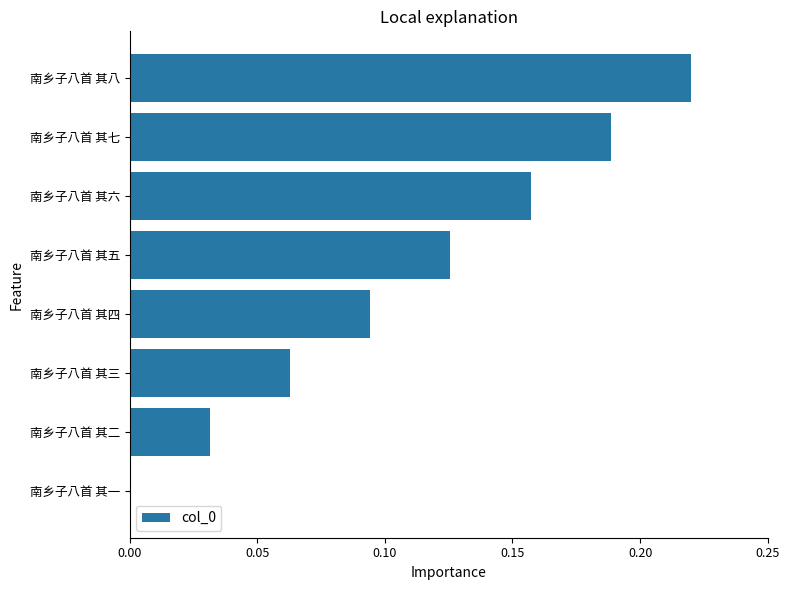

Which has a higher value, 南乡子八首 其六 or 南乡子八首 其八?

南乡子八首 其八